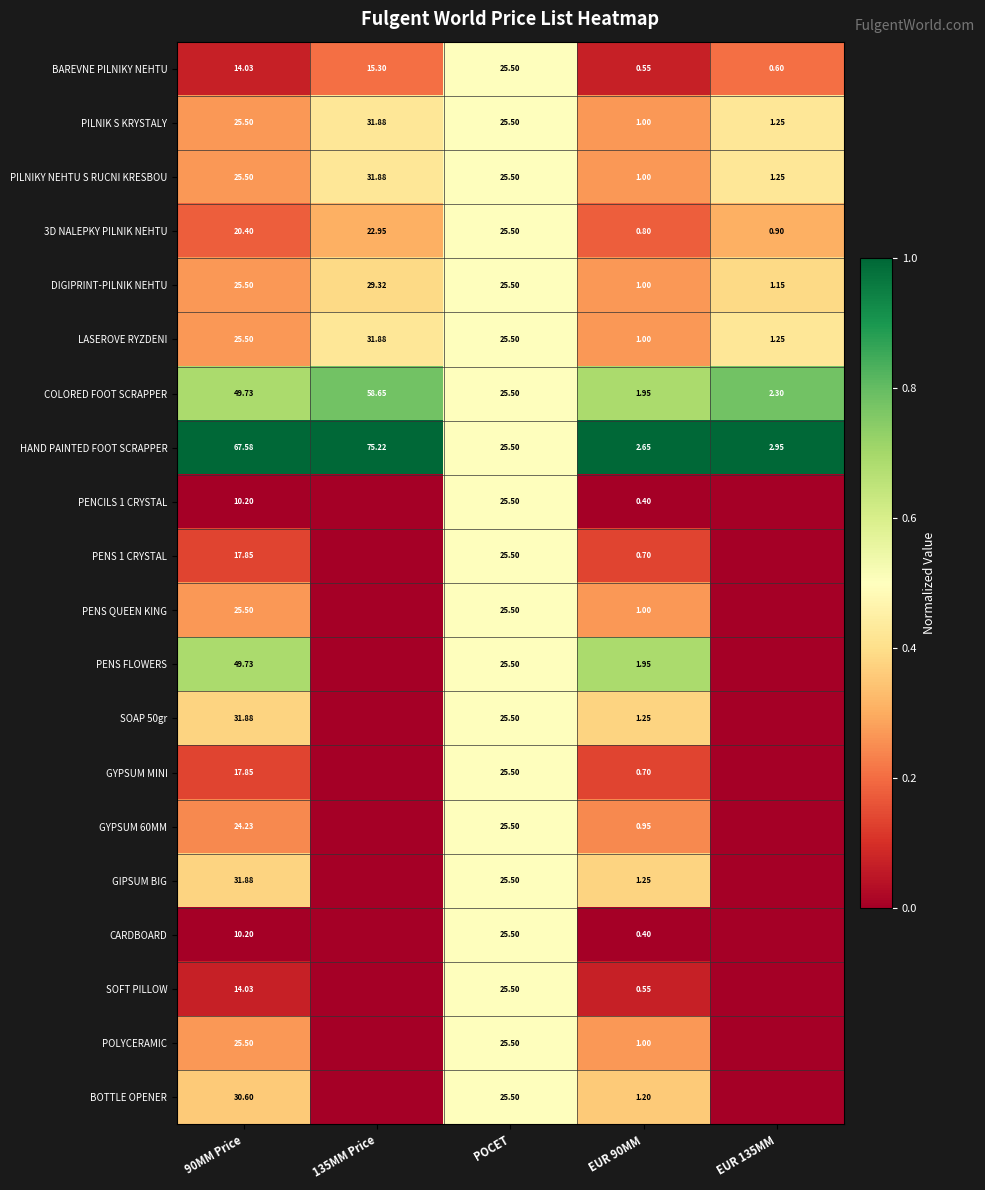

Which category has the lowest value across all series?

90MM Price